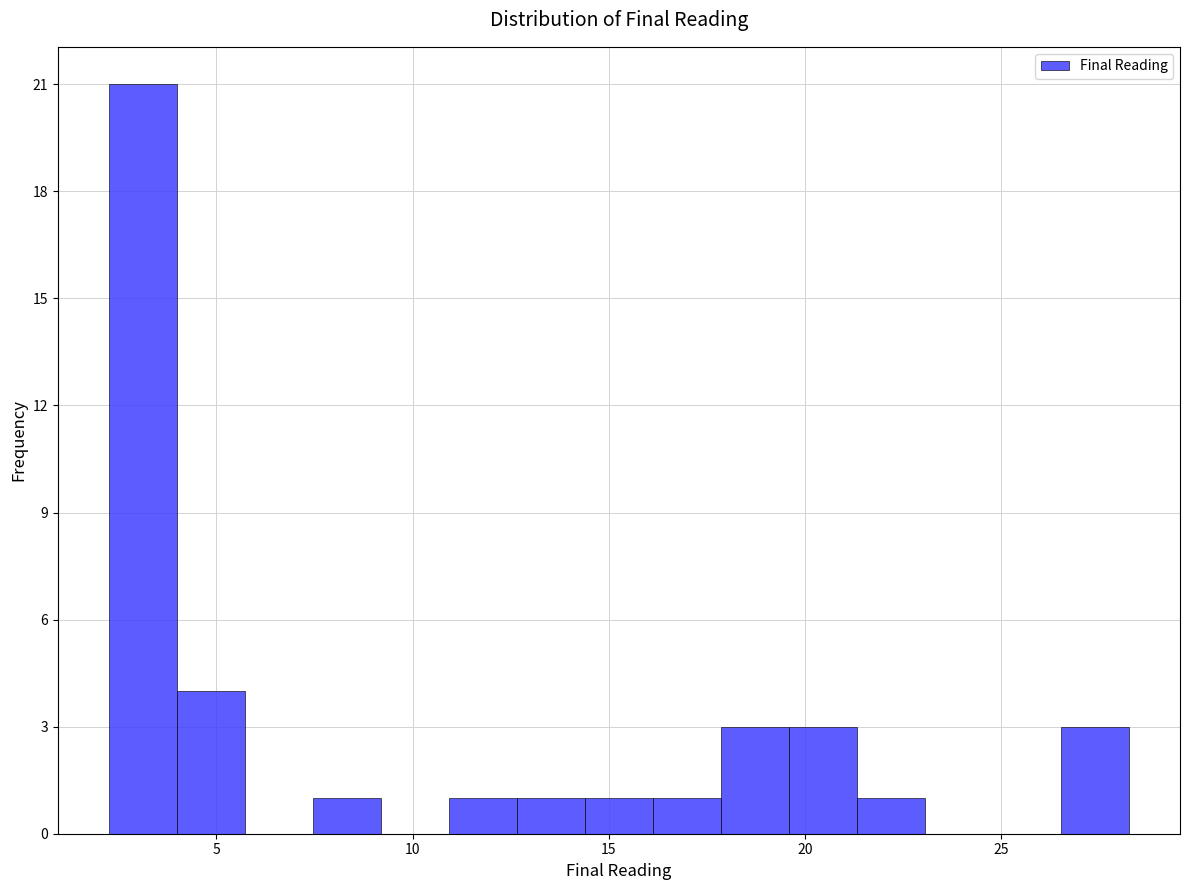

Read against the x-axis, roughly where is the centre of the tallest bar?

3.0